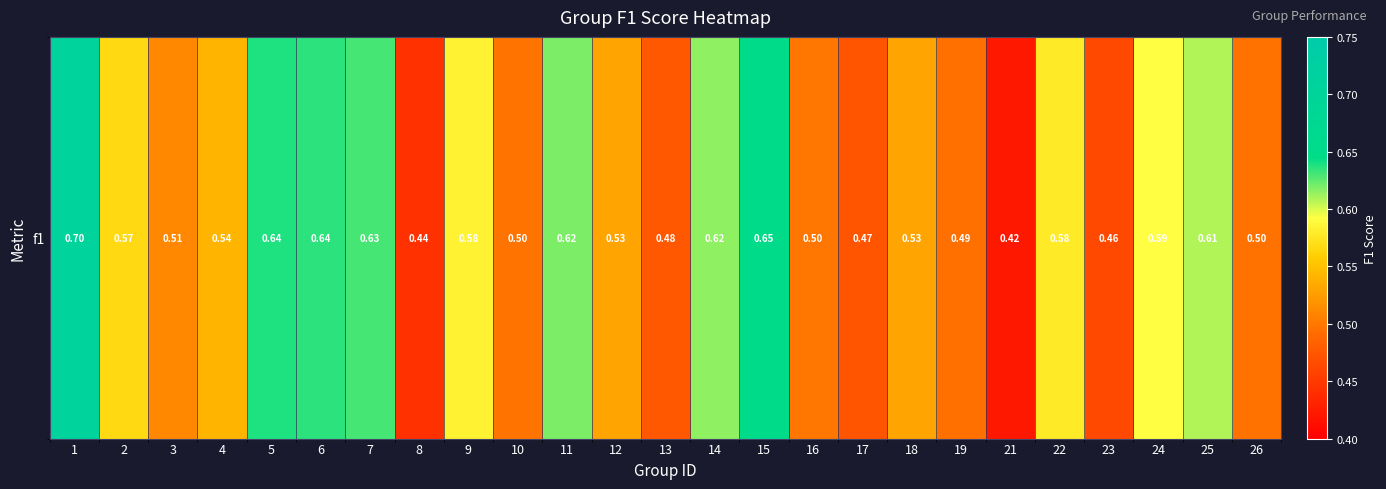

At which category does the chart reach its minimum across all series?

21